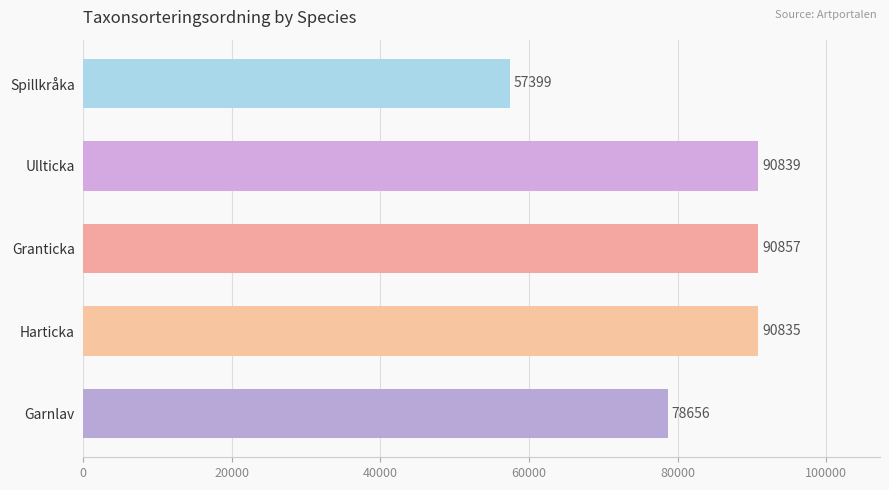

List the labels in order of value, smallest first.

Spillkråka, Garnlav, Harticka, Ullticka, Granticka